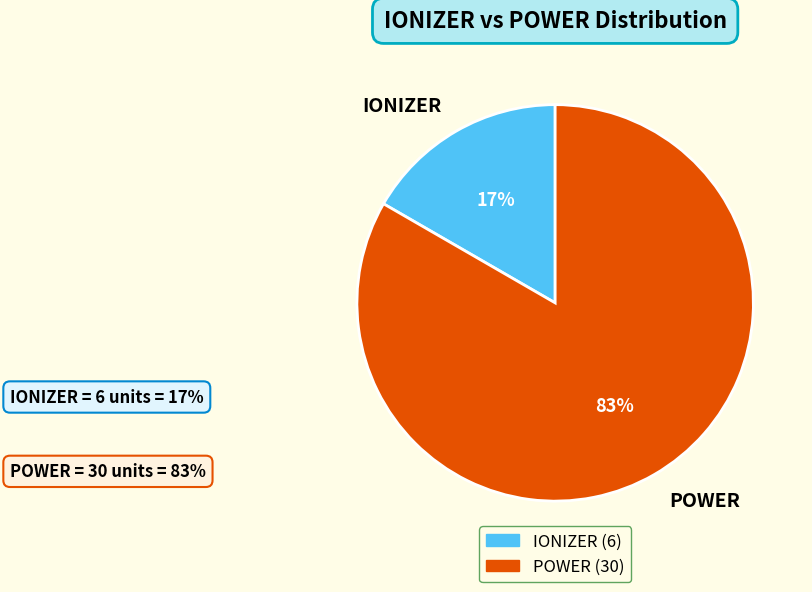

Which category has the biggest portion of the pie?

POWER